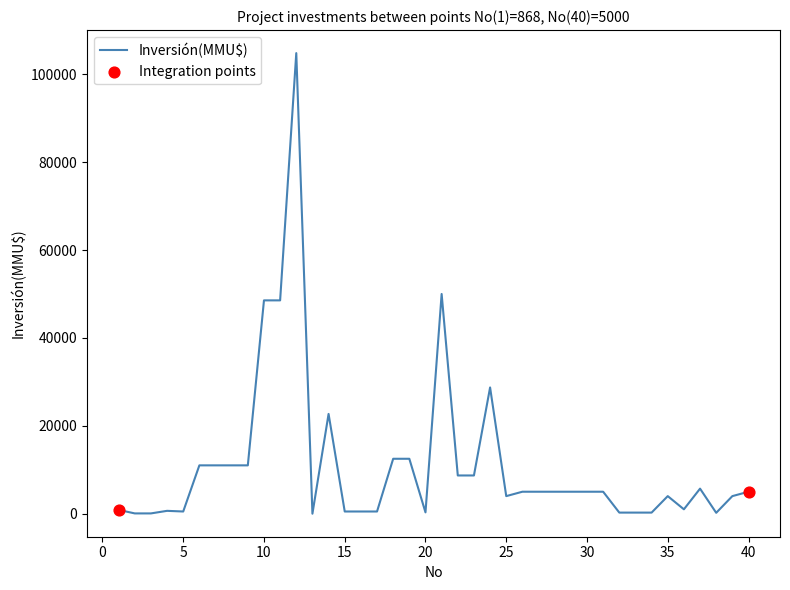

How many lines are shown in the chart?

1